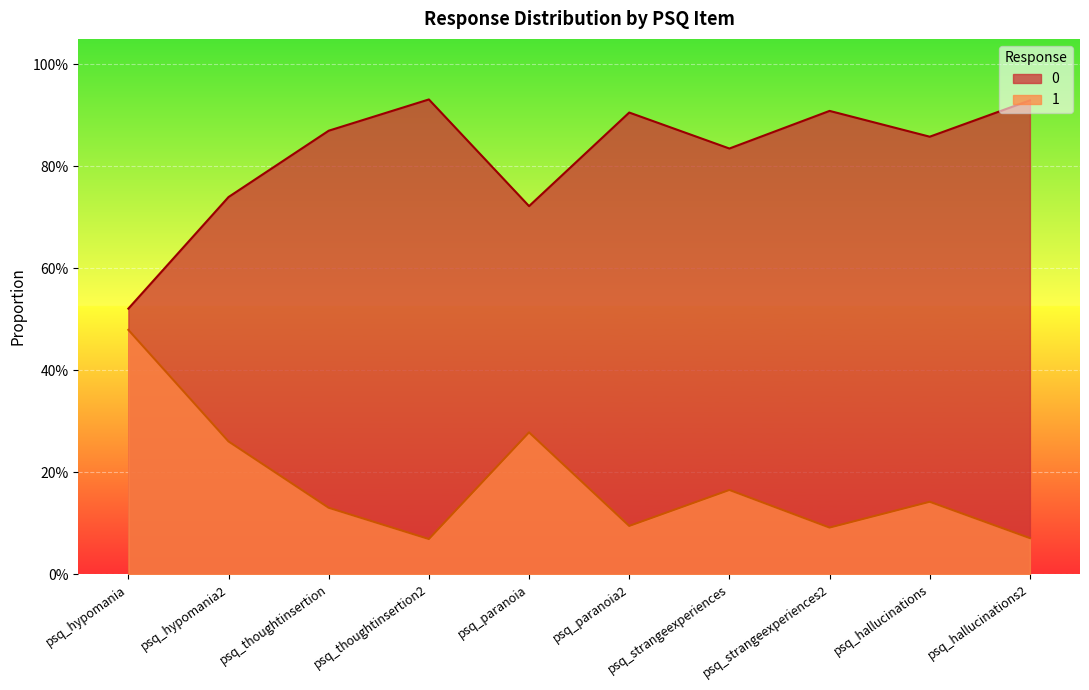

Reading left to right, transcribe all the data shown in this chart.

0: psq_hypomania=0.5	psq_hypomania2=0.7	psq_thoughtinsertion=0.9	psq_thoughtinsertion2=0.9	psq_paranoia=0.7	psq_paranoia2=0.9	psq_strangeexperiences=0.8	psq_strangeexperiences2=0.9	psq_hallucinations=0.9	psq_hallucinations2=0.9
1: psq_hypomania=0.5	psq_hypomania2=0.3	psq_thoughtinsertion=0.1	psq_thoughtinsertion2=0.1	psq_paranoia=0.3	psq_paranoia2=0.1	psq_strangeexperiences=0.2	psq_strangeexperiences2=0.1	psq_hallucinations=0.1	psq_hallucinations2=0.1